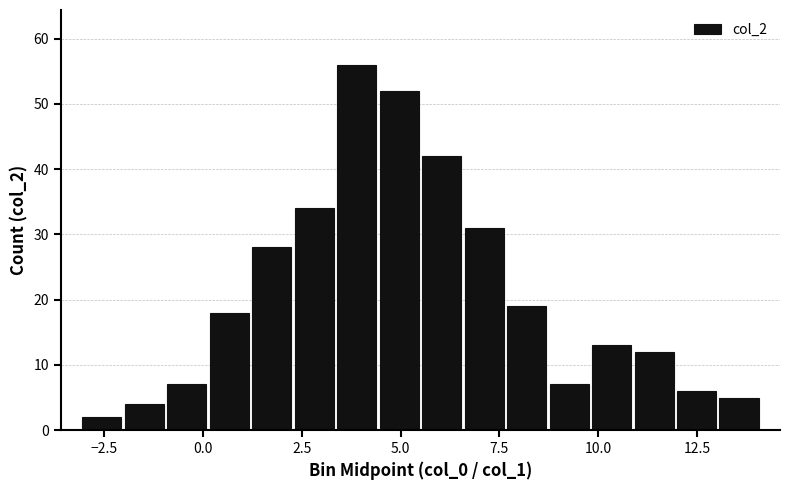

What is the average value?

21